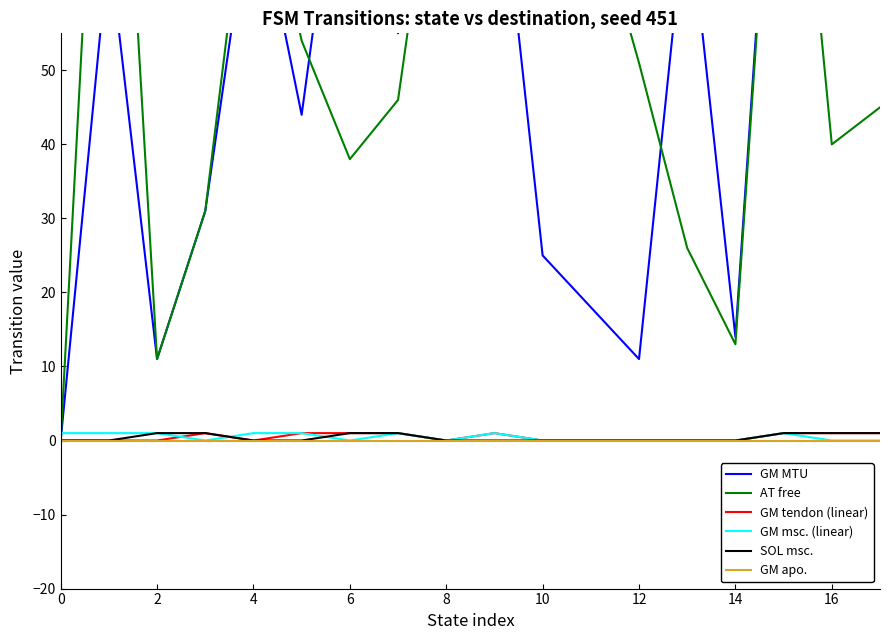

Is it true that GM apo. equals 0 at 4?

True